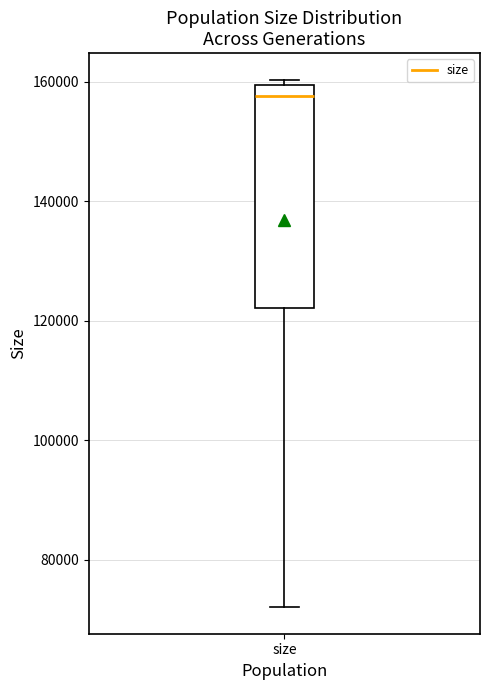

Read this box plot against the y-axis: the position of the median line, the range covered by the box, and the ends of both whiskers. The values are not printed on the chart, so give them approximately, as read against the axis.

median 158000, box 122000 to 160000, whiskers 72000 to 160000 (just above the box's upper edge)